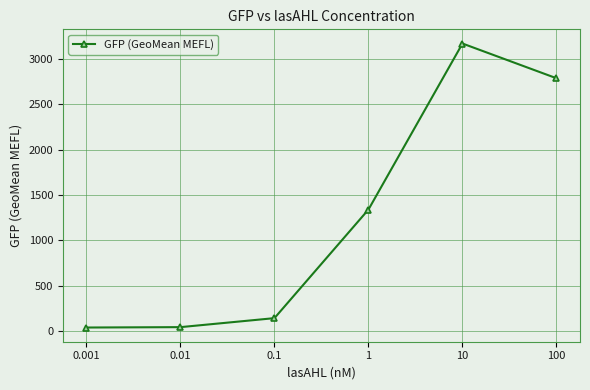

What is the difference between the second highest and minimum values?

2747.2